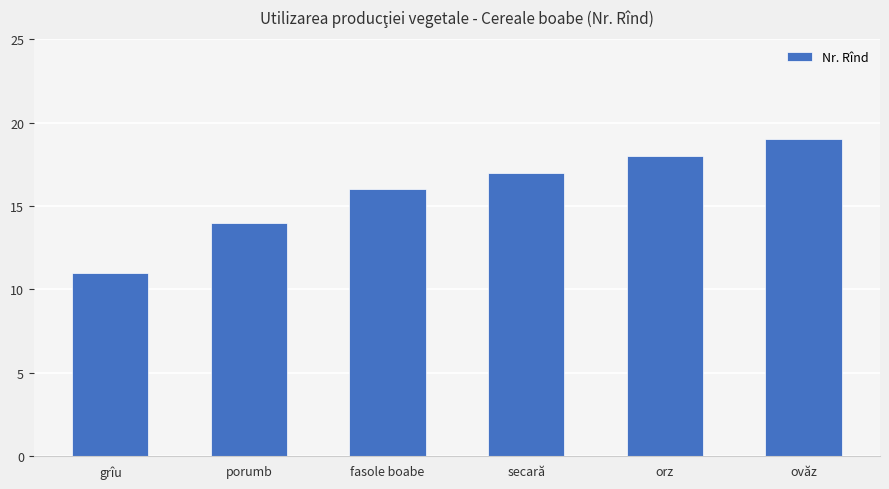

What is the sum of the values at ovăz and secară?

36